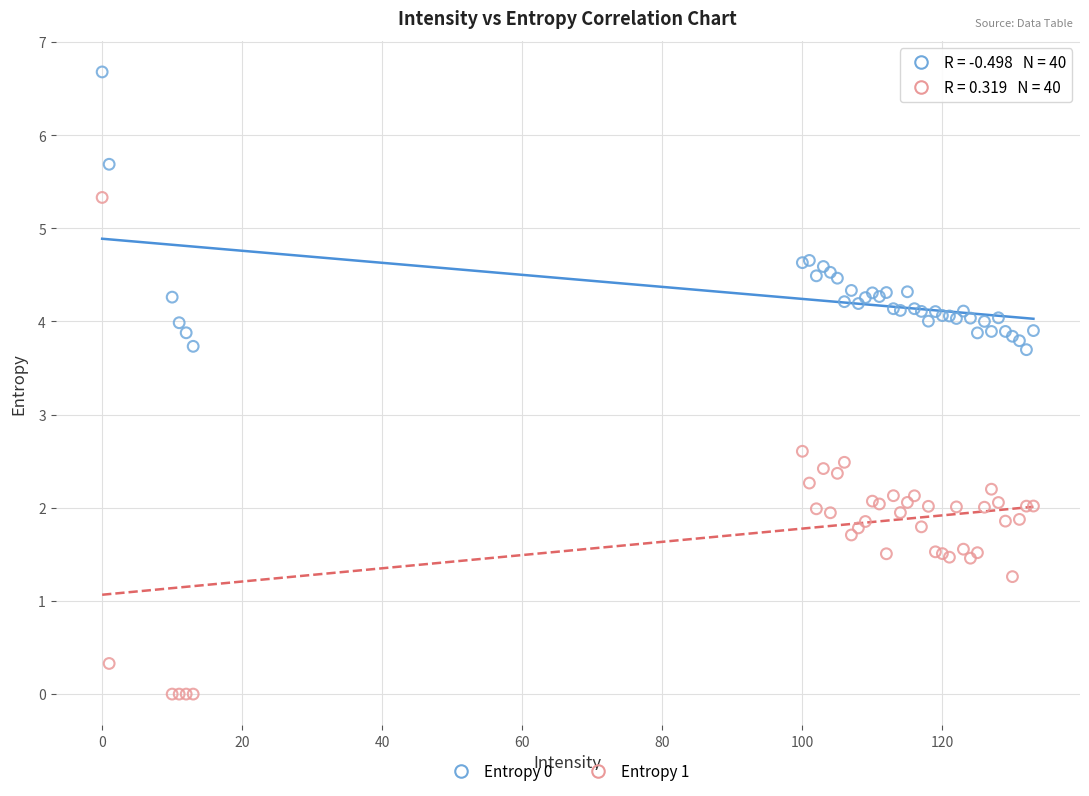

Which series reaches the minimum Y coordinate?

Entropy 1